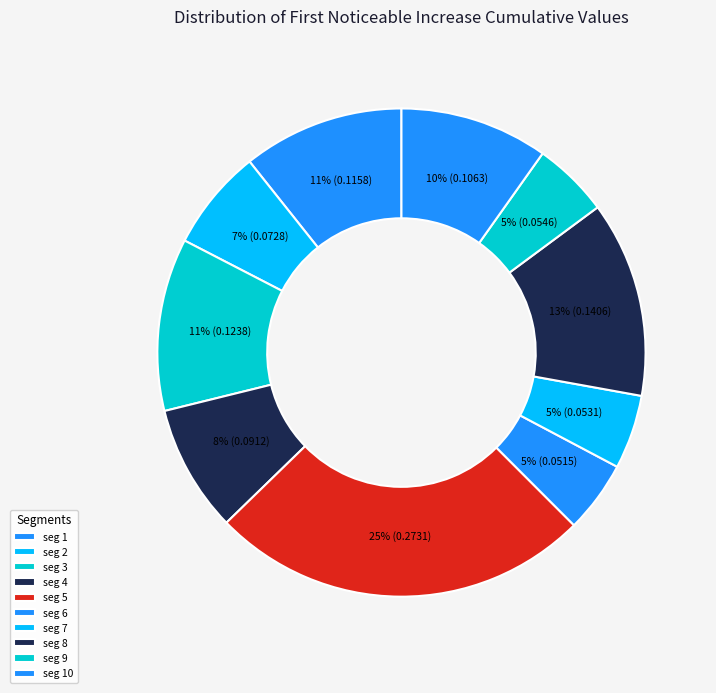

What is the largest slice in the pie chart?

seg 5